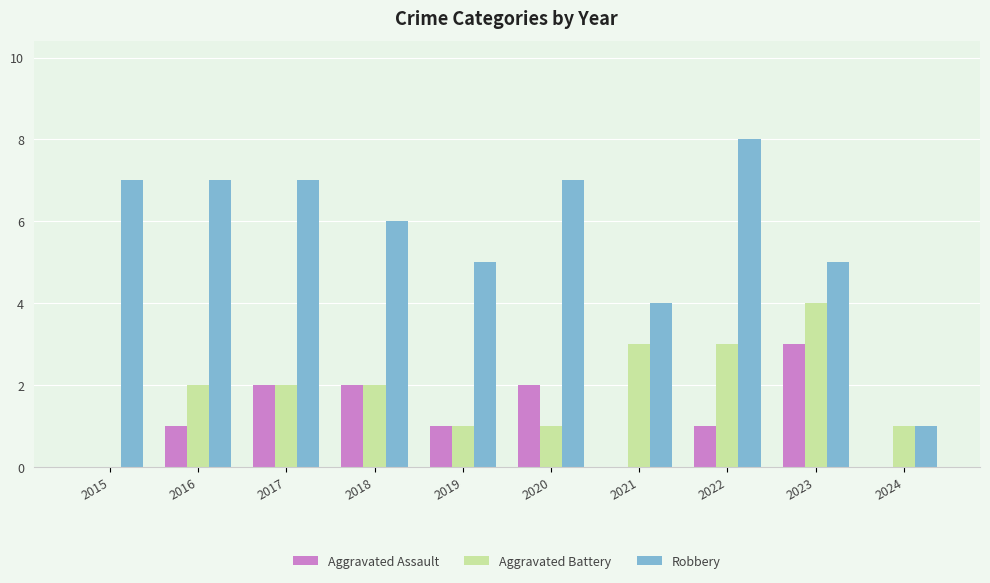

How many distinct data groups are displayed?

3